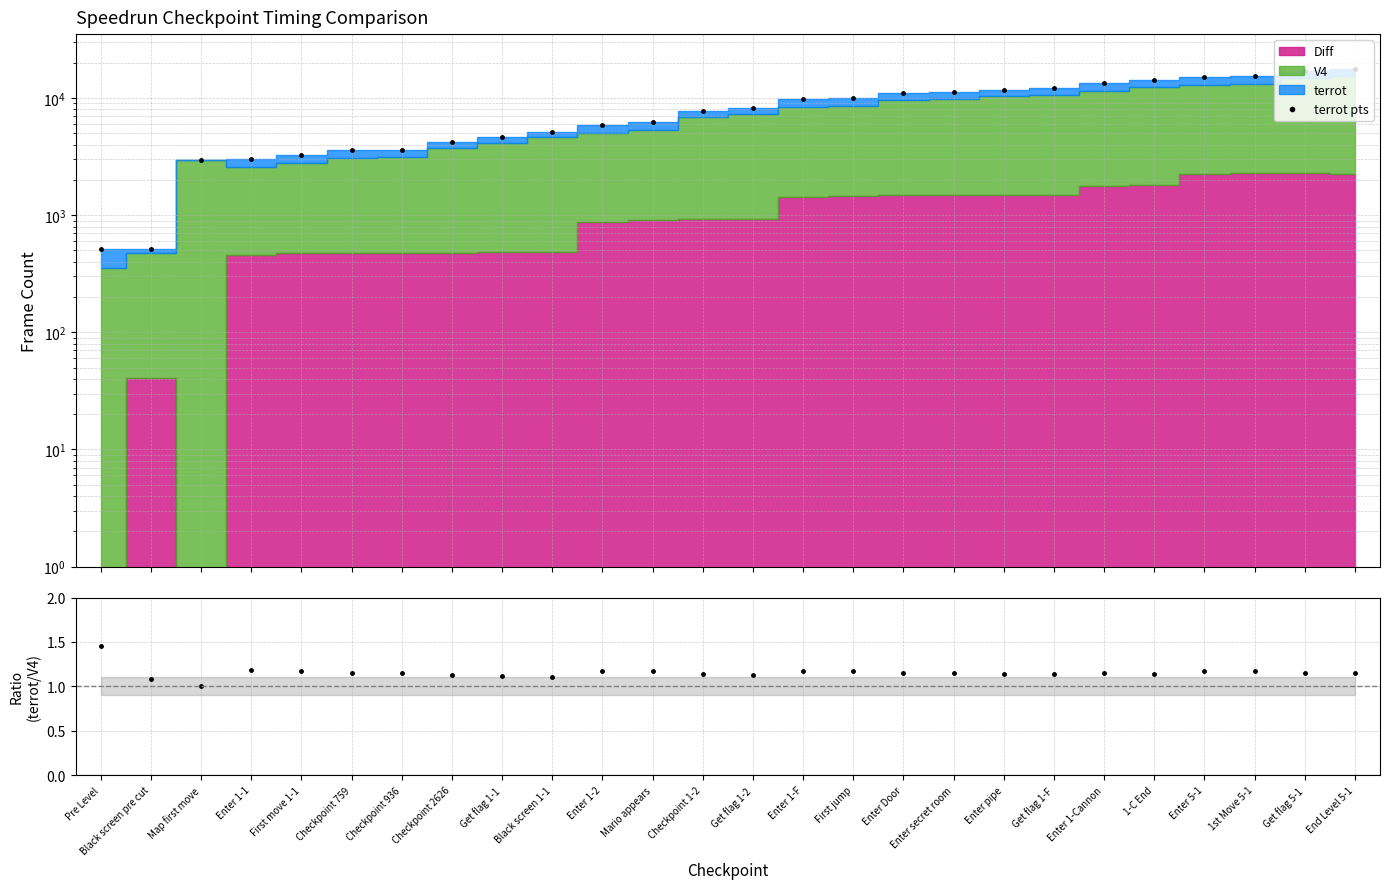

What is the smallest value displayed?

1.0